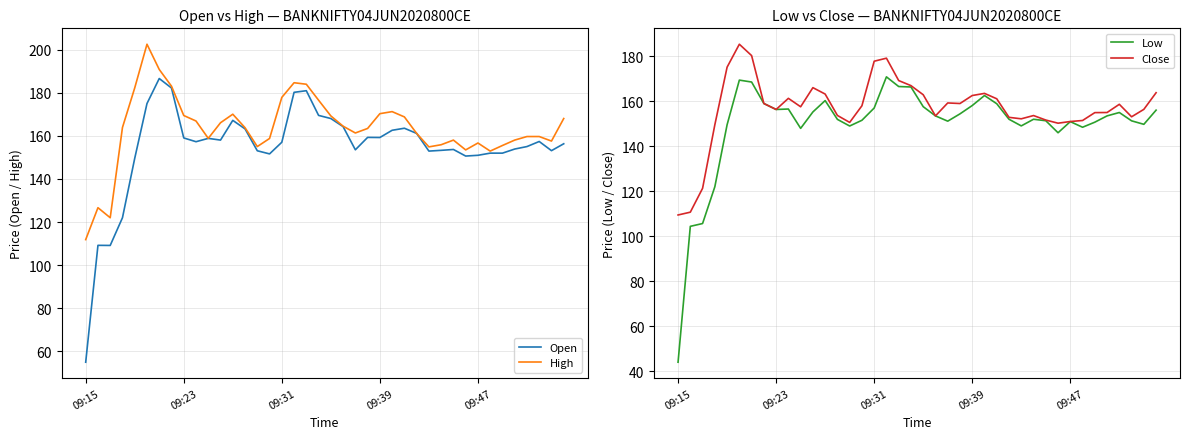

What position from the left is 33?

34